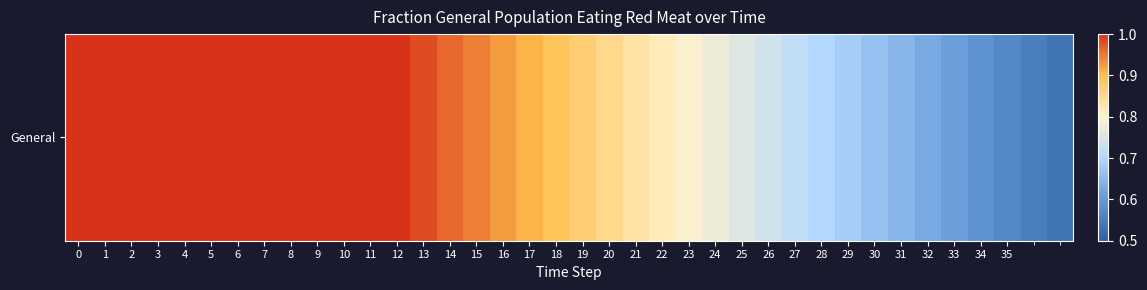

True or false: the data shows 1.0 at 32.

False